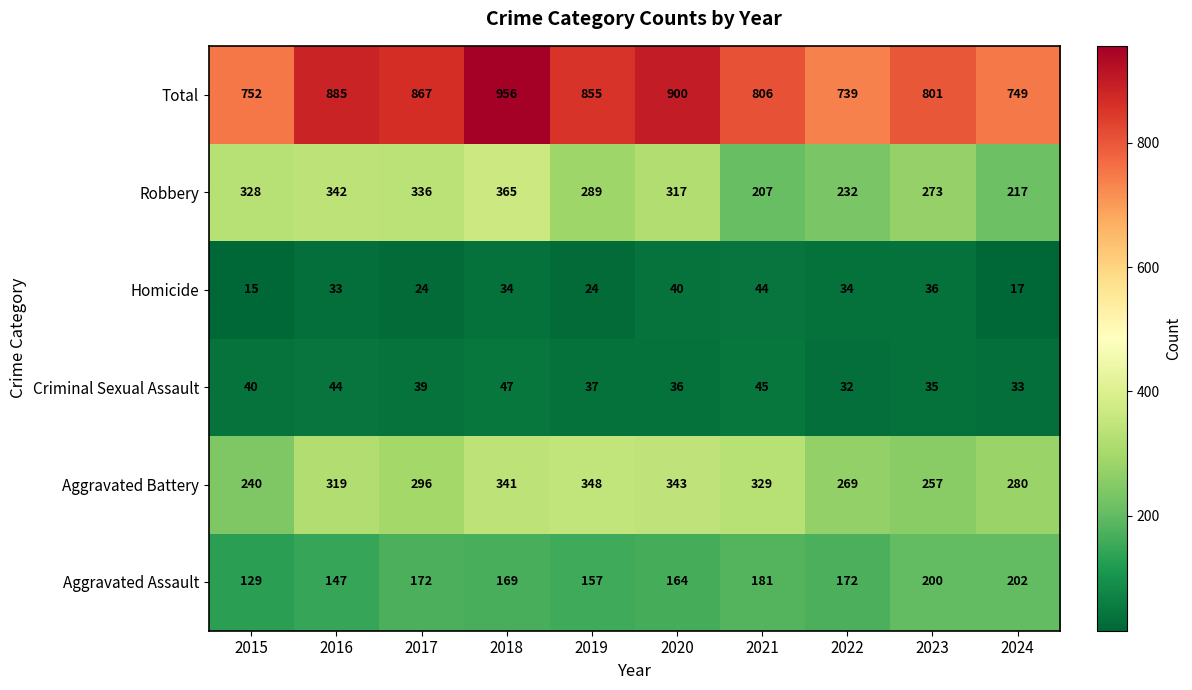

The value of Homicide at 2023 is 12. True or false?

False